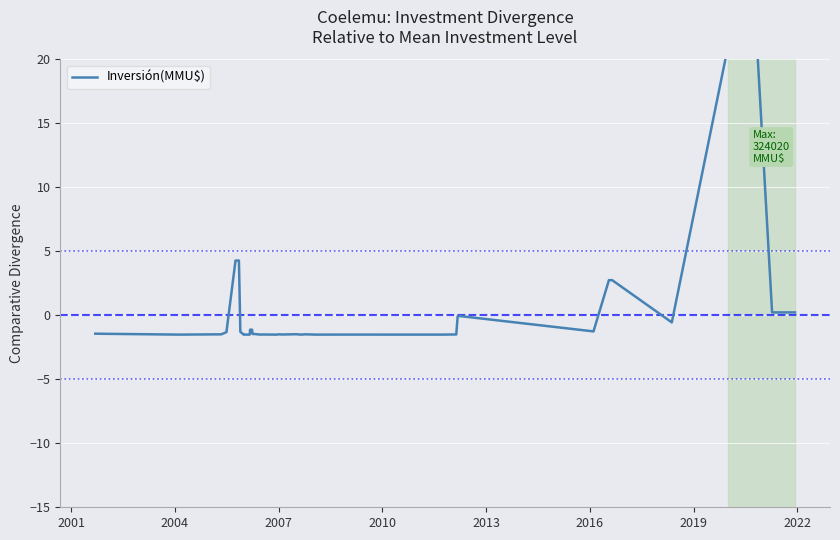

What is the greatest value displayed?

29.7